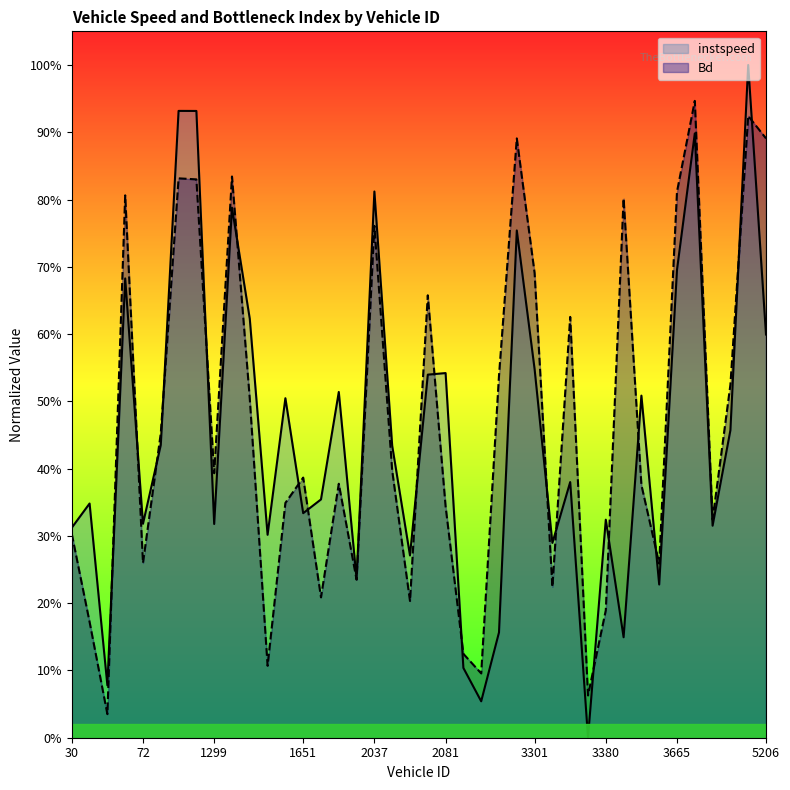

How many data points in instspeed are above 0?

39